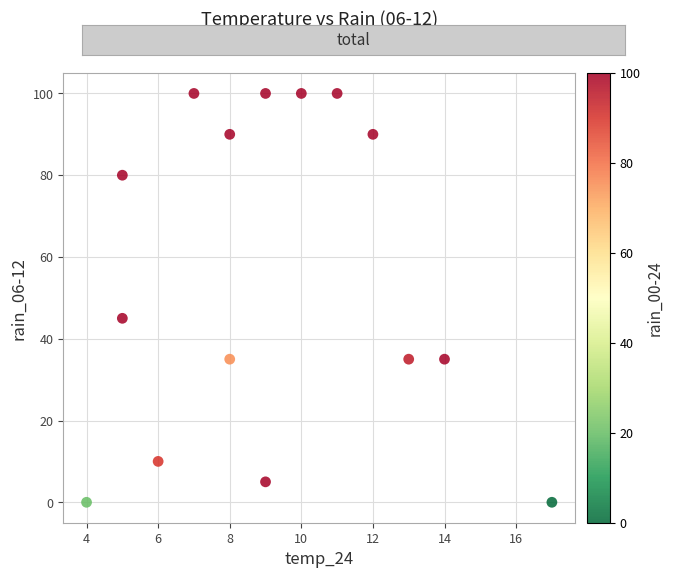

What Y value in the scatter plot is closest to 50?

45